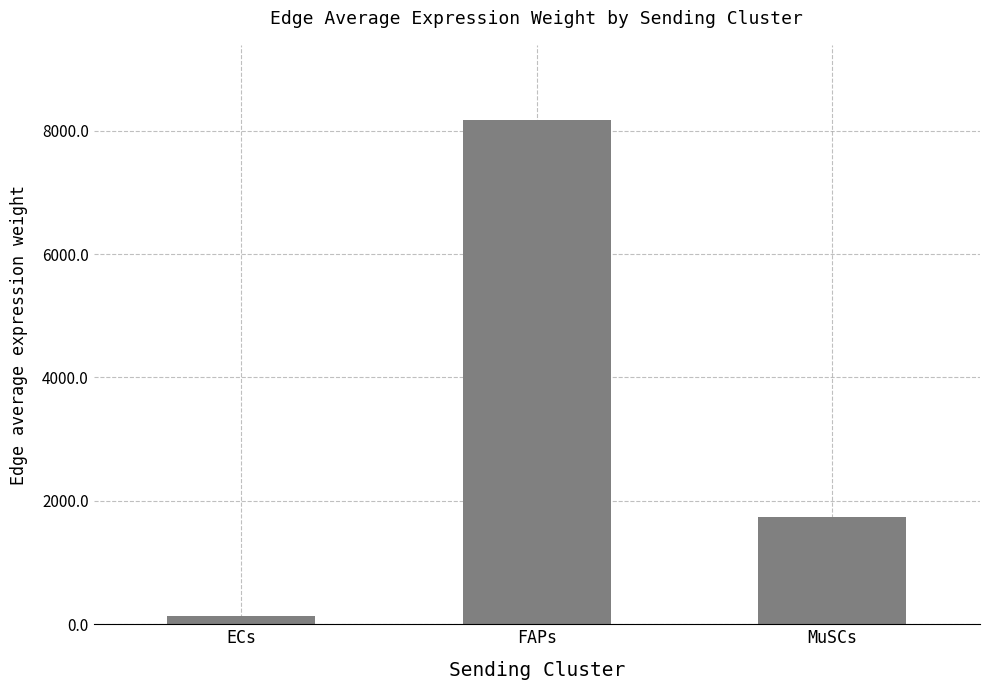

Is it true that the value at FAPs is 4868.4?

False